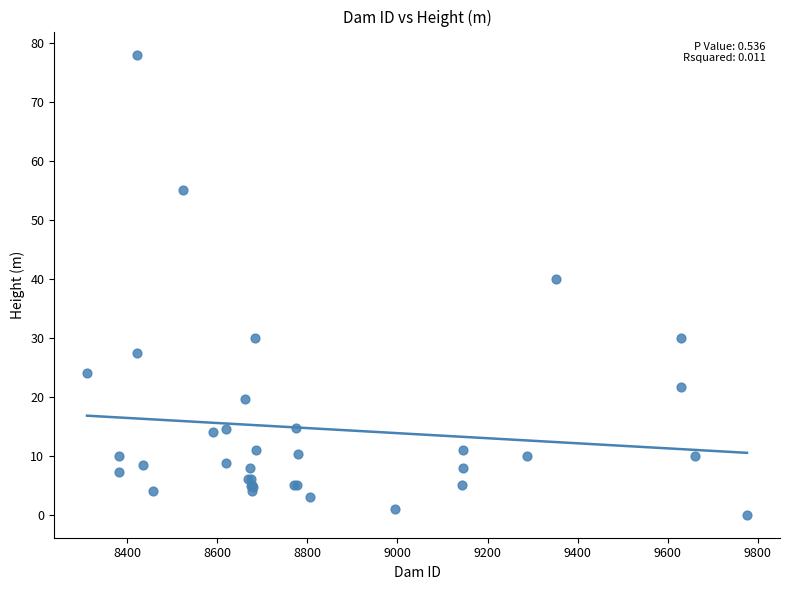

What Y value in the scatter plot is closest to 39?

40.0